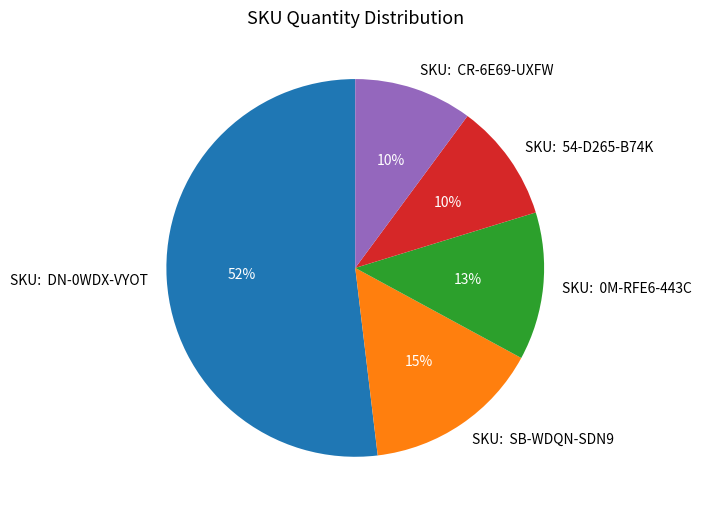

Is the sum of SKU: DN-0WDX-VYOT and SKU: 0M-RFE6-443C greater than half?

Yes